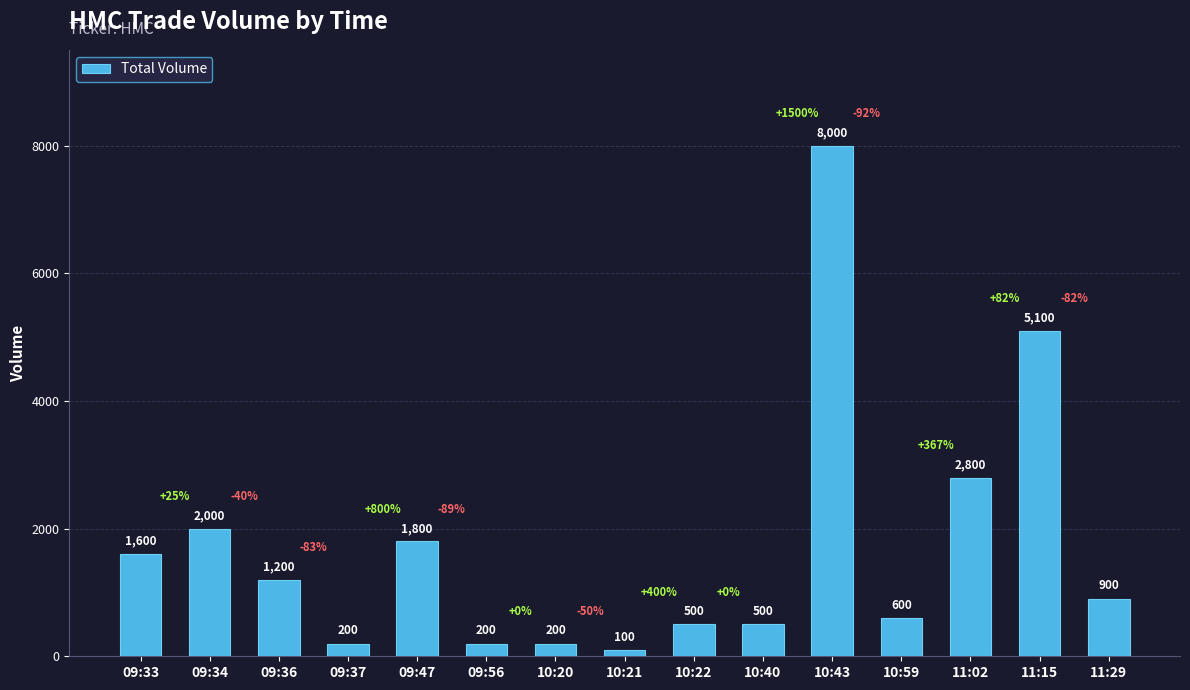

What value does the data have at 10:59?

600